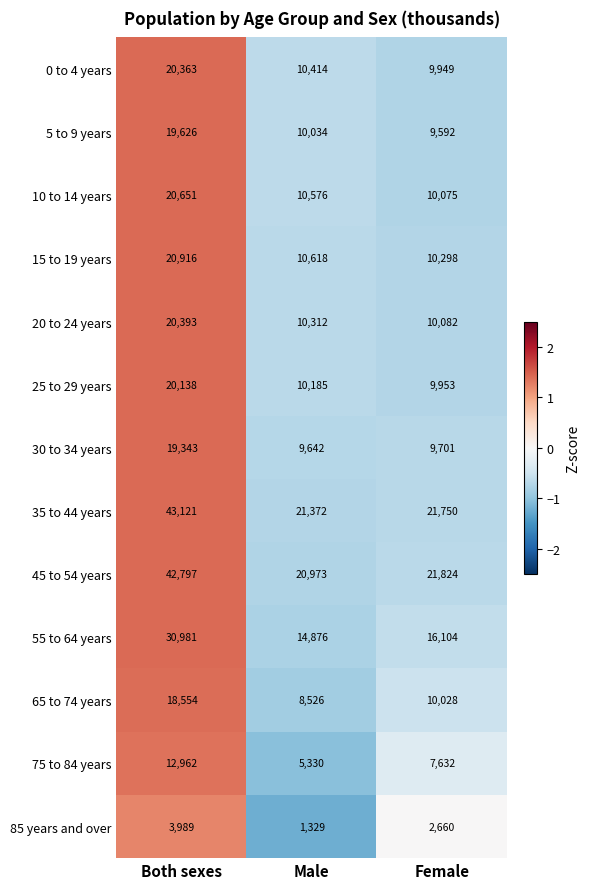

At which category is the sum across all series the highest?

Both sexes